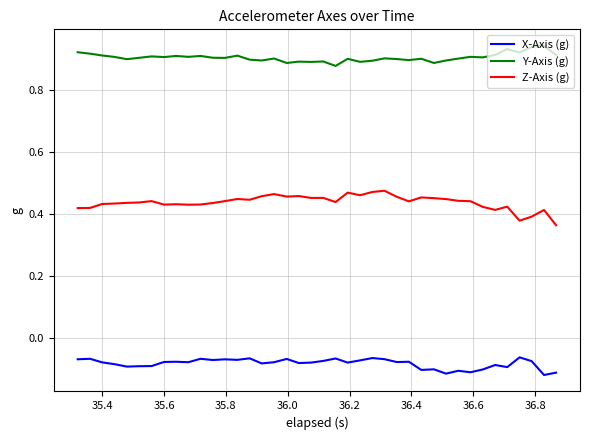

Rank the series by their maximum value, from lowest to highest.

X-Axis (g), Z-Axis (g), Y-Axis (g)